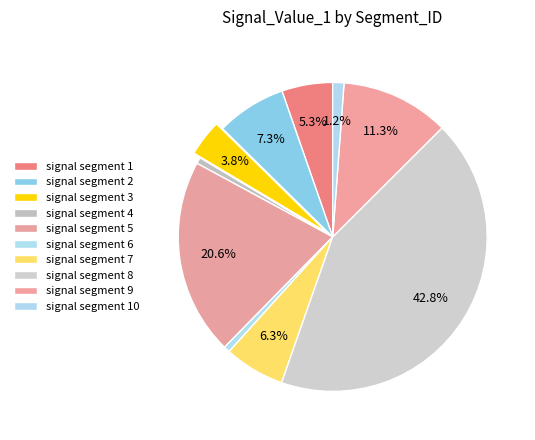

What is the largest slice in the pie chart?

signal segment 8